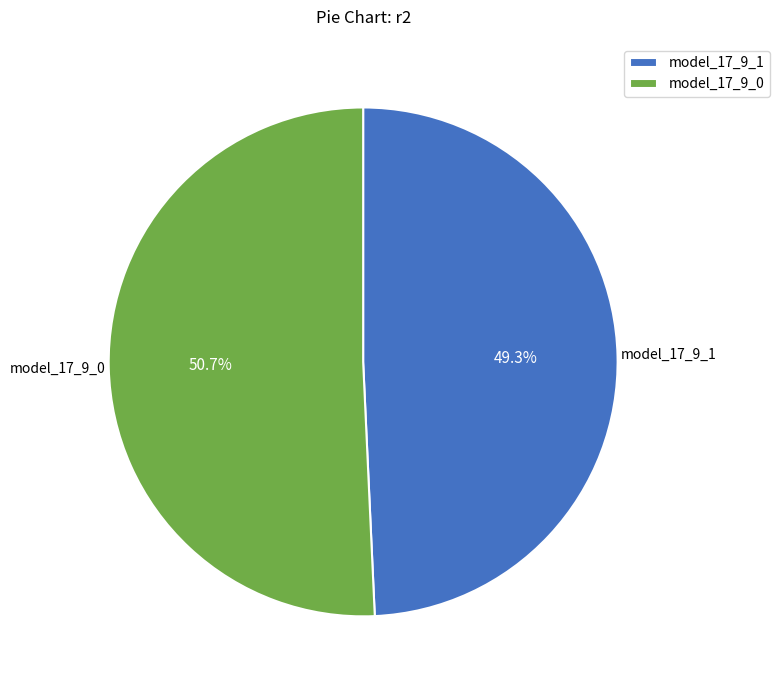

What is the total percentage of model_17_9_1 and model_17_9_0?

100.0%